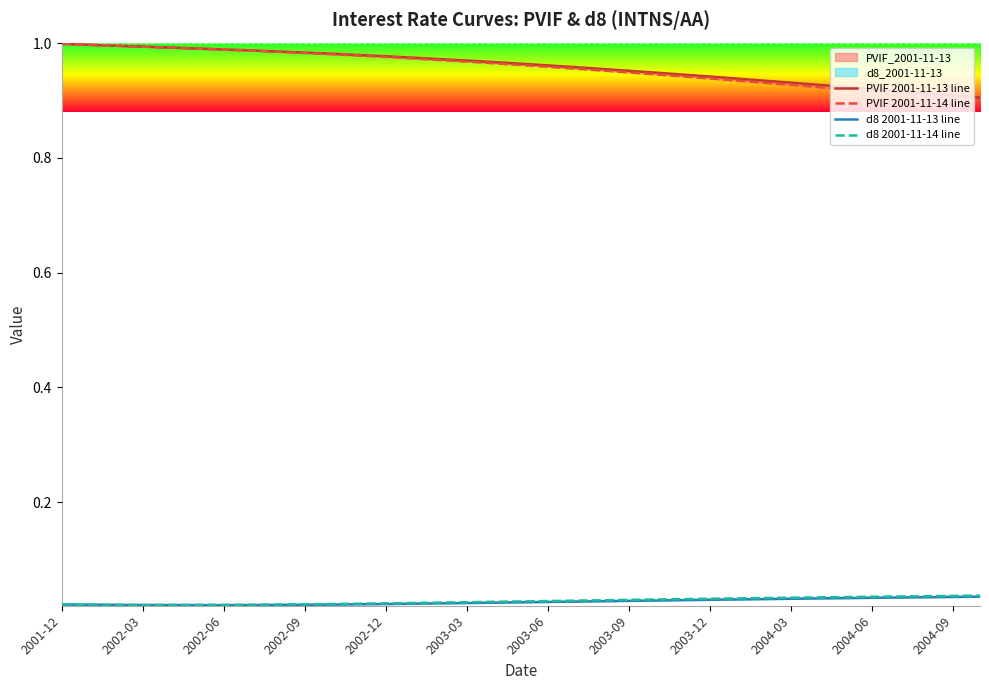

Which series changed the most between 2003-12 and 19?

PVIF 2001-11-14 line